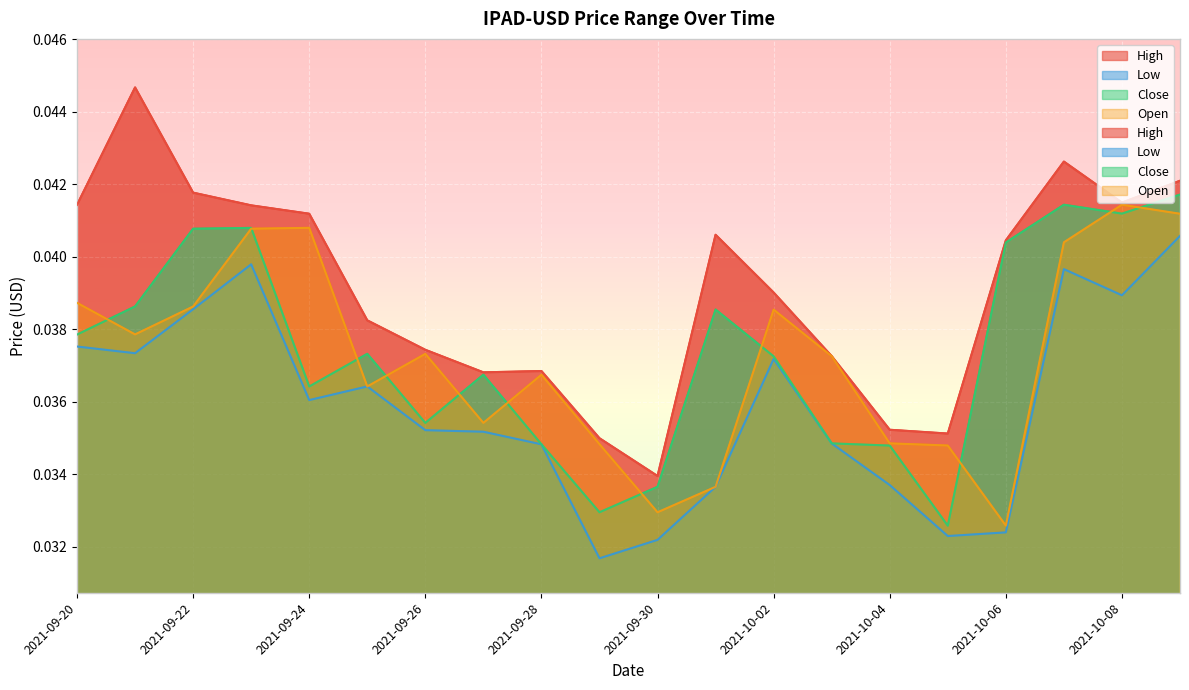

At which category is the sum across all series the highest?

2021-10-09